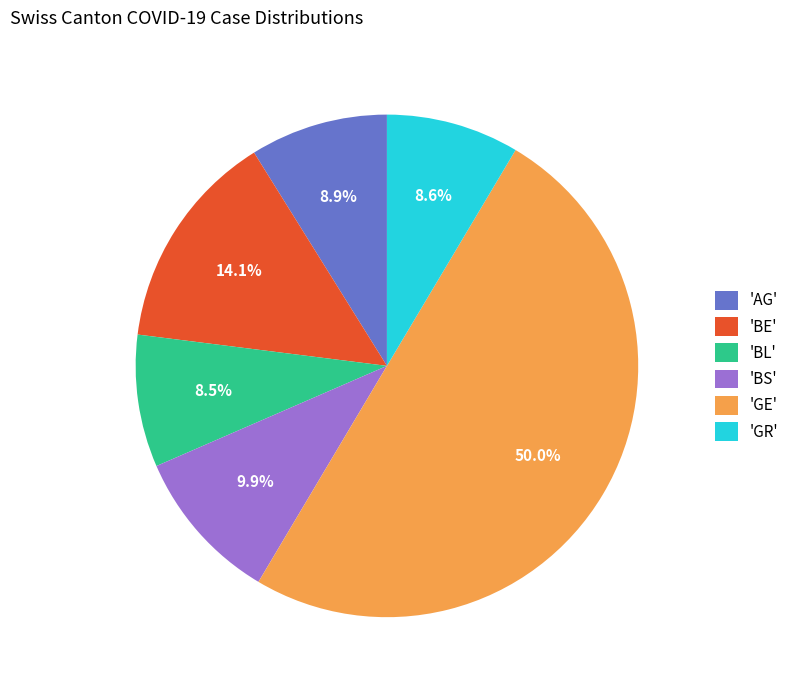

Does 'BS' represent more than half of the total?

No